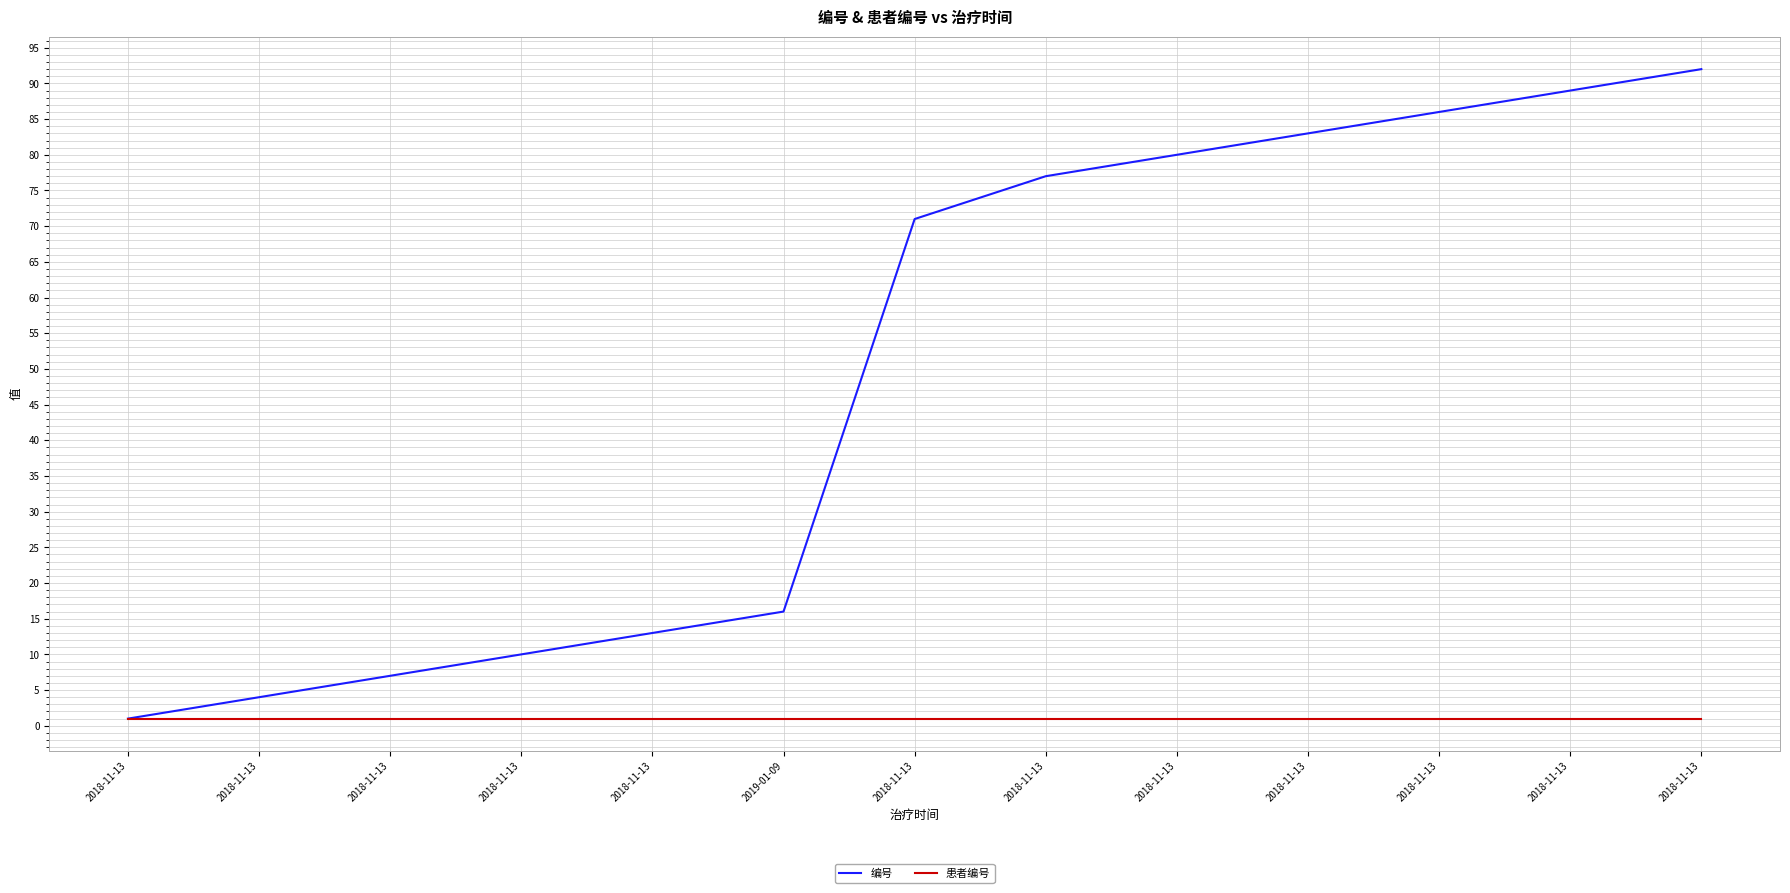

What is the greatest value displayed?

92